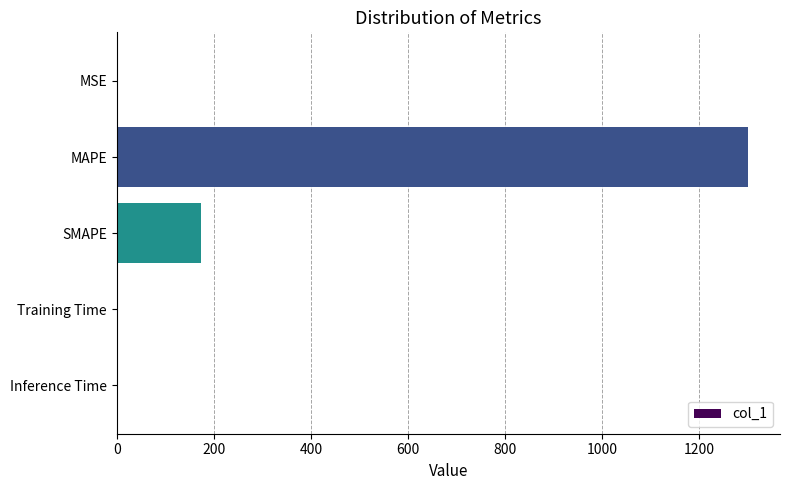

Are the bars grouped side by side (vs. stacked)?

No